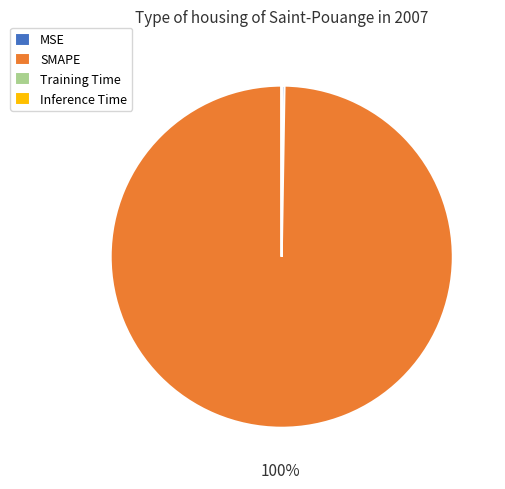

Is it true that SMAPE is 100% of the pie?

True